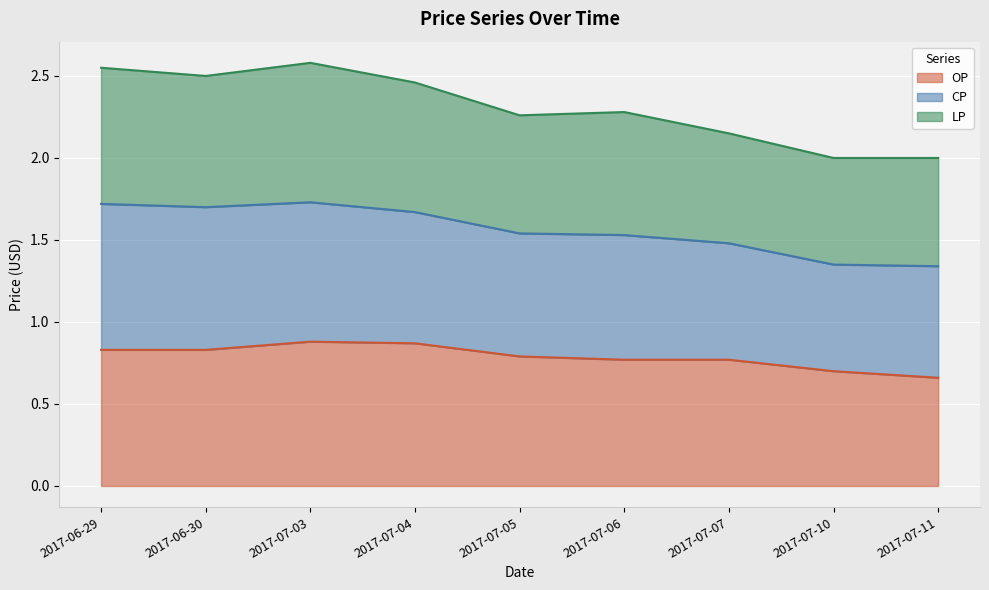

Which series has the largest total across all categories?

LP